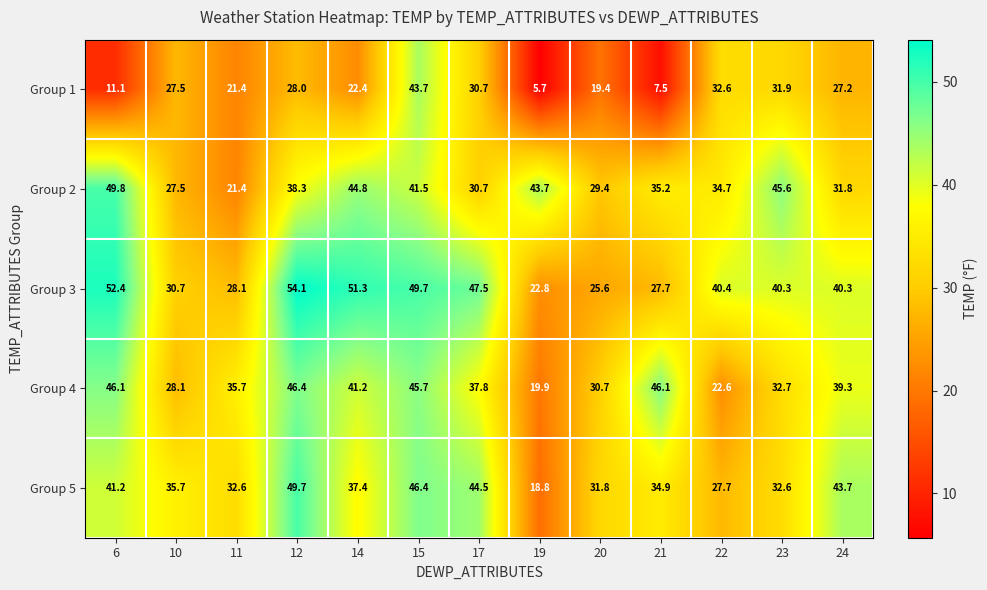

The value of Group 3 at 21 is 27.7. True or false?

True